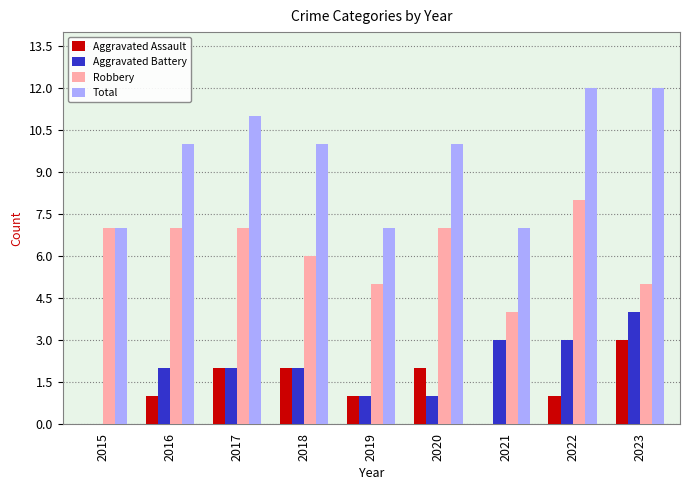

Between 2019 and 2020, which series saw the biggest shift?

Total